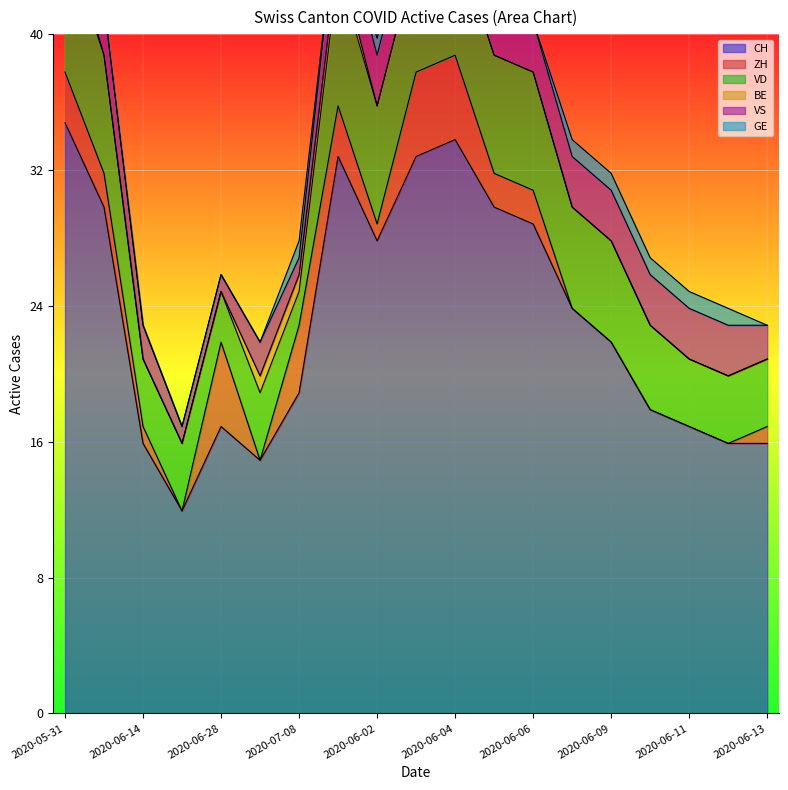

Count the number of data series in this chart.

6